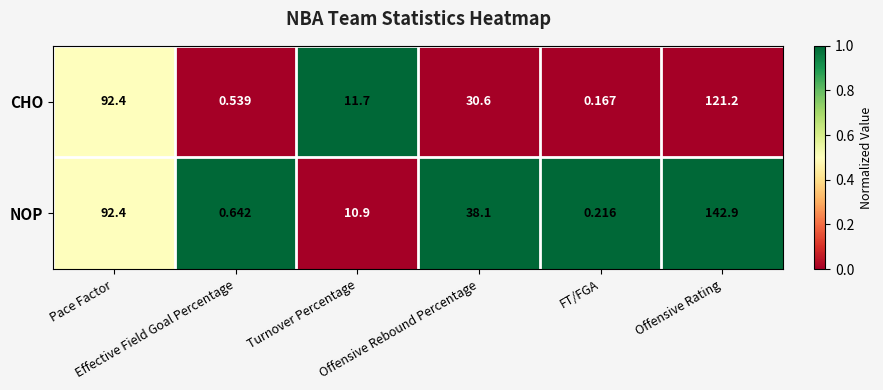

List the series in order of their overall mean, lowest first.

CHO, NOP